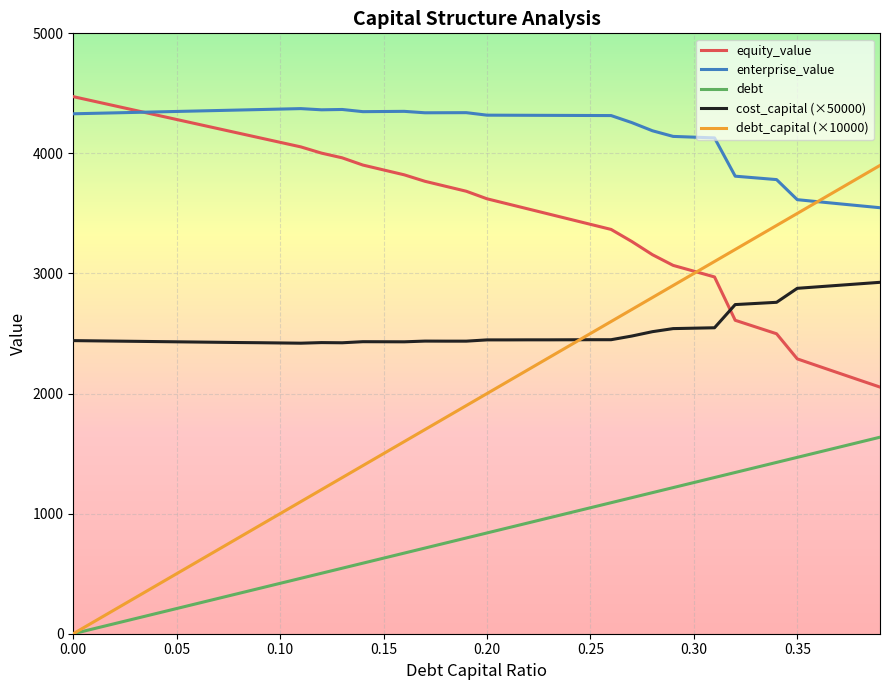

How many lines are shown in the chart?

5